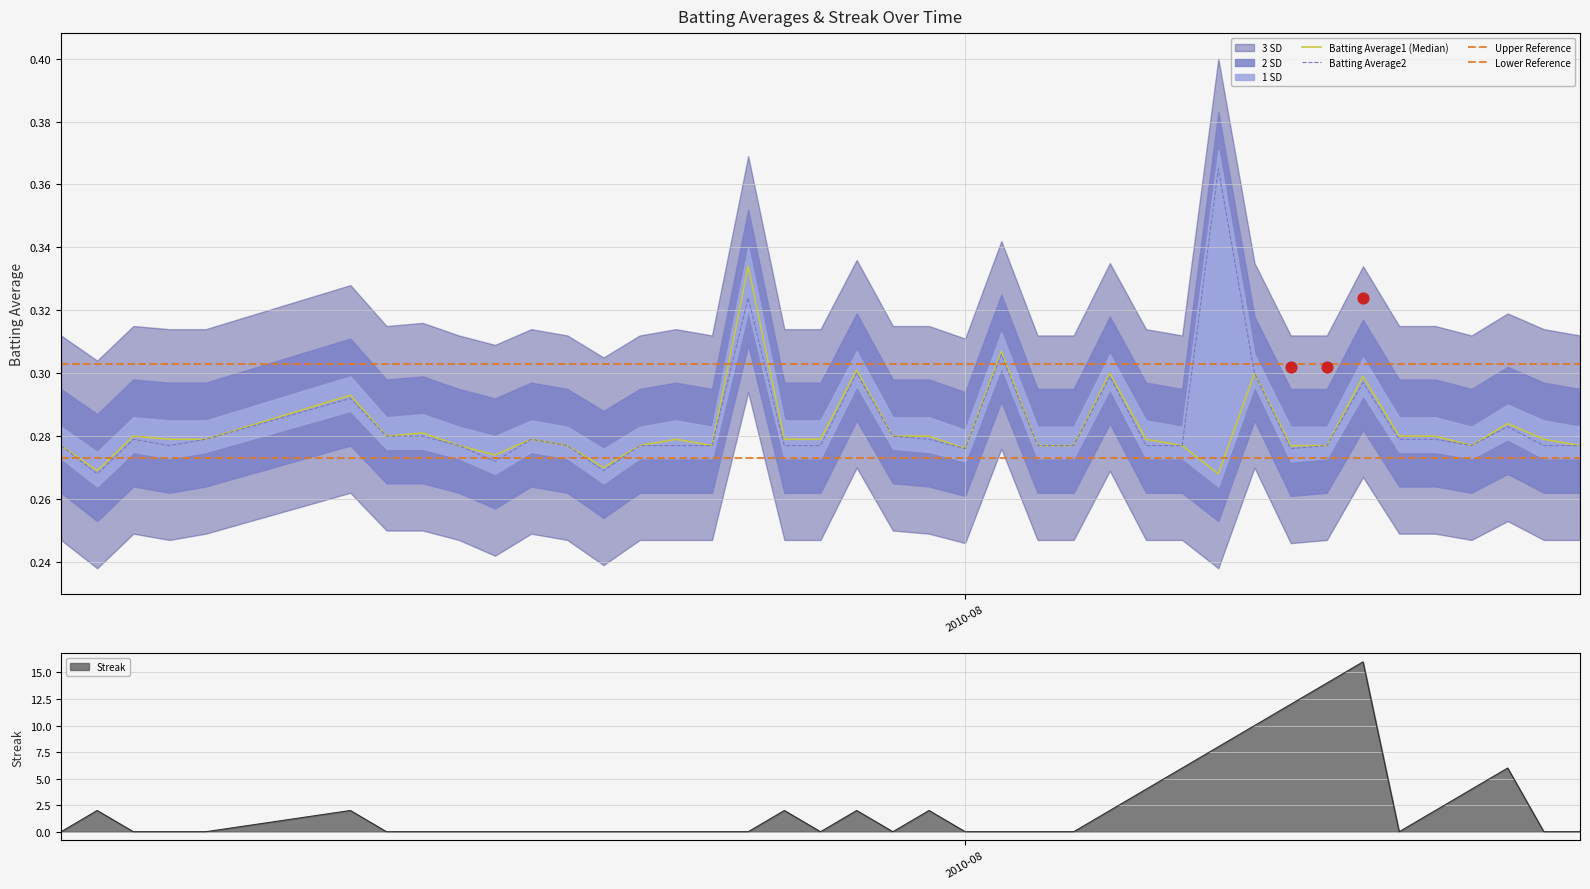

At which category is the sum across all series the highest?

2010-08-12